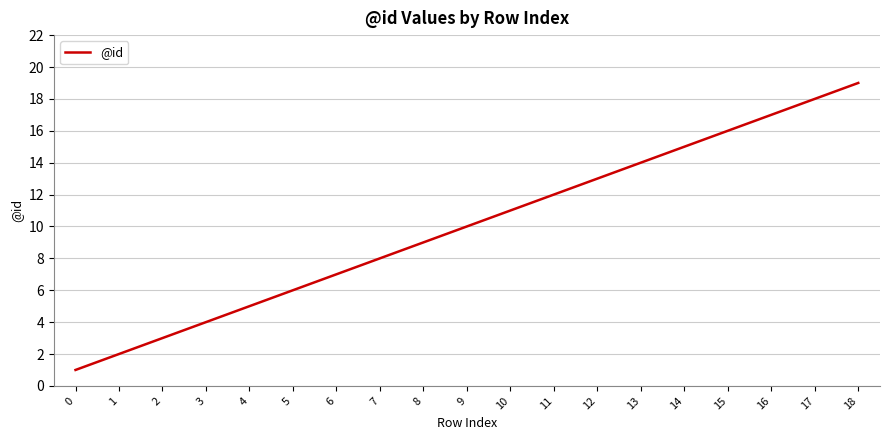

Is this an area chart (filled region under the line)?

No